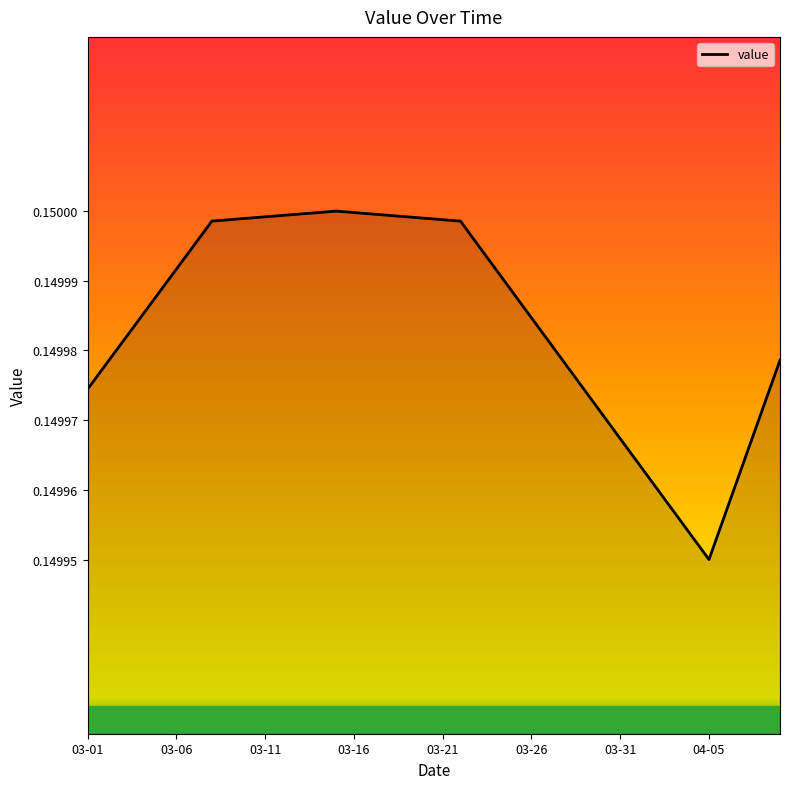

Which label corresponds to the smallest value in the chart?

04-05